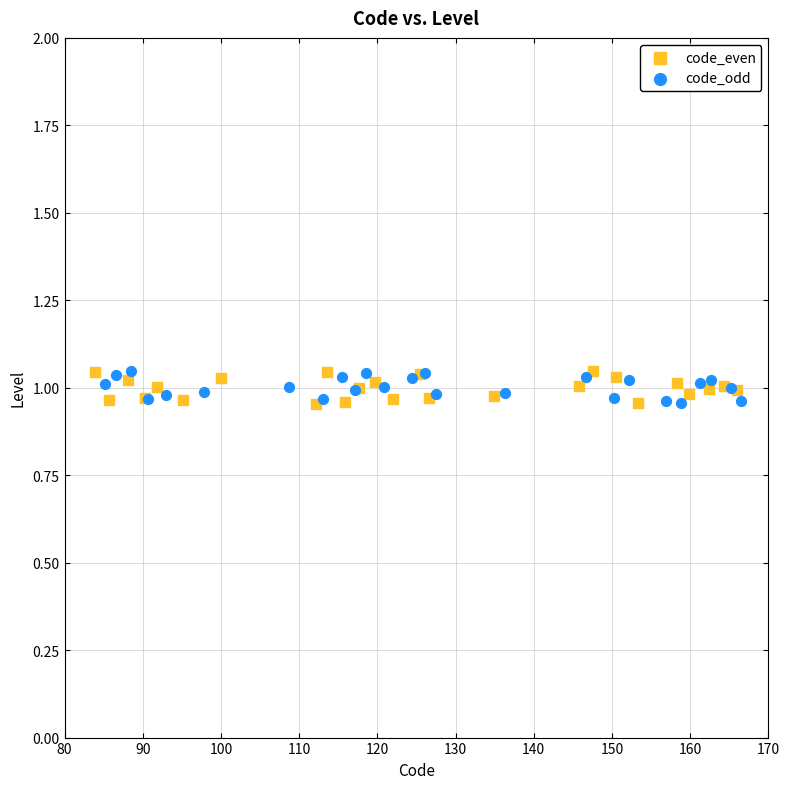

What are all the series names shown in the legend?

code_even, code_odd